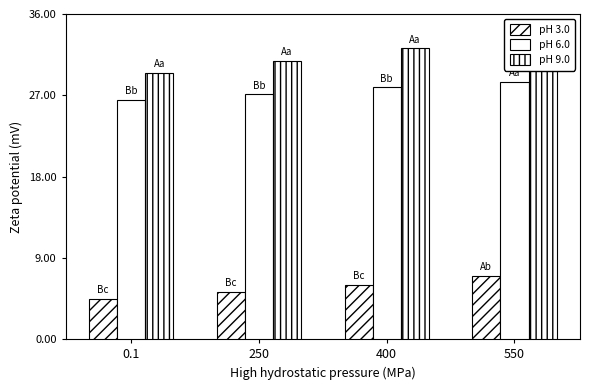

Does the chart contain stacked bars?

No